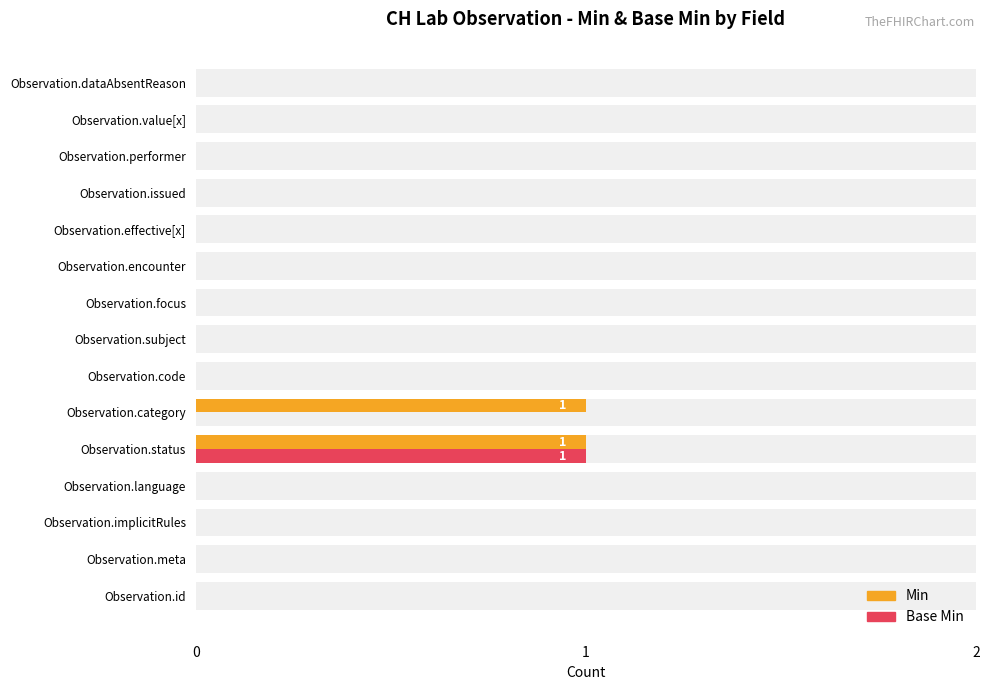

What is the difference between the maximum and second lowest values in the Min series?

1